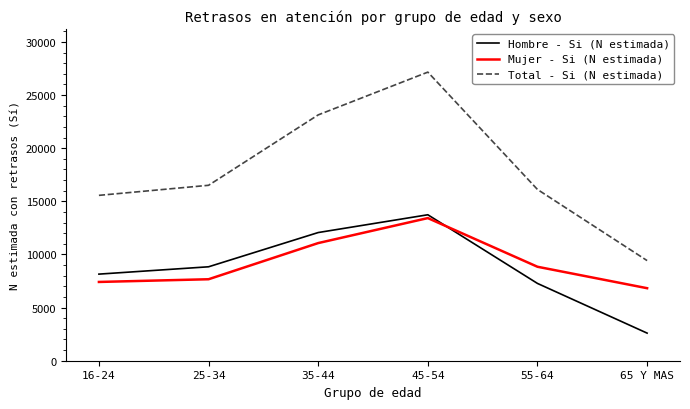

Where does the Mujer - Si (N estimada) series first go above 8844?

35-44